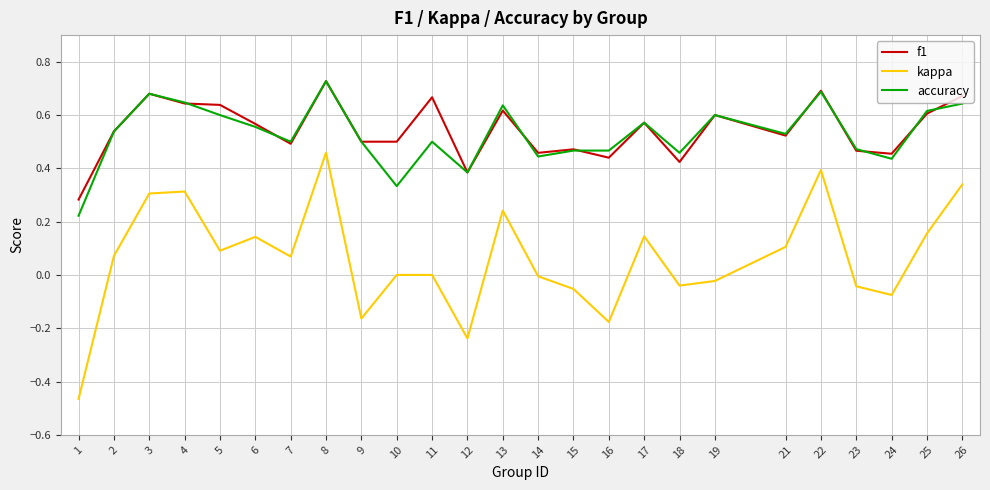

Which category has the highest value in the accuracy series?

8